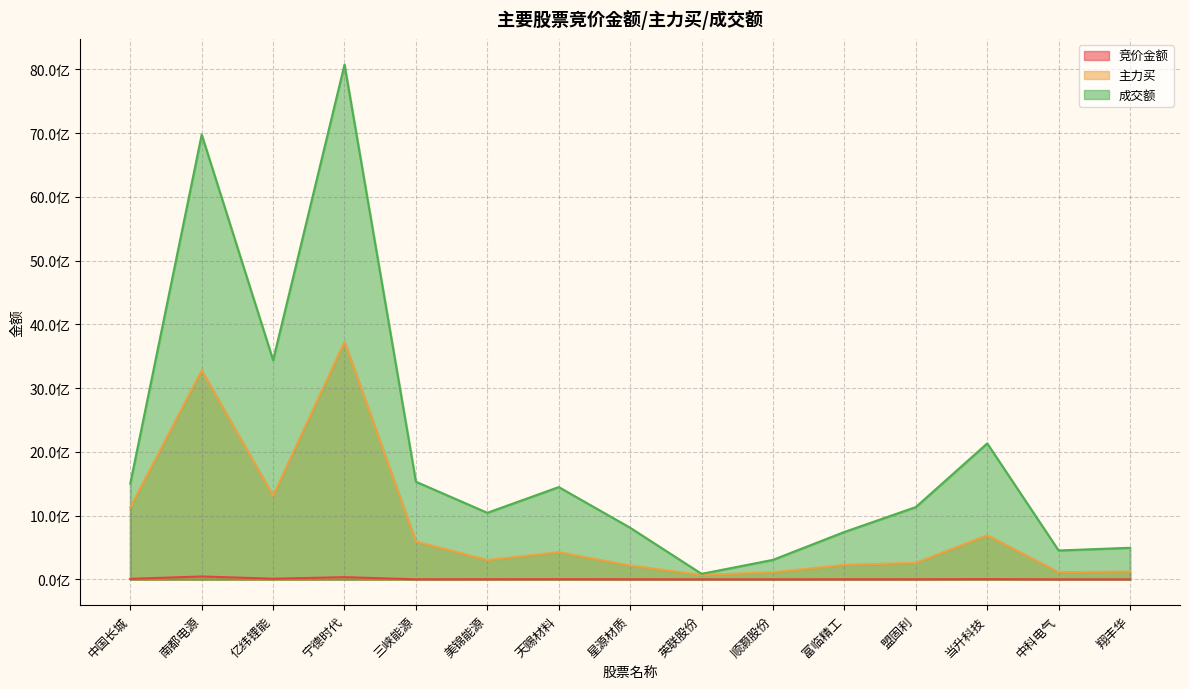

At how many categories does at least one series exceed 6258364962?

2